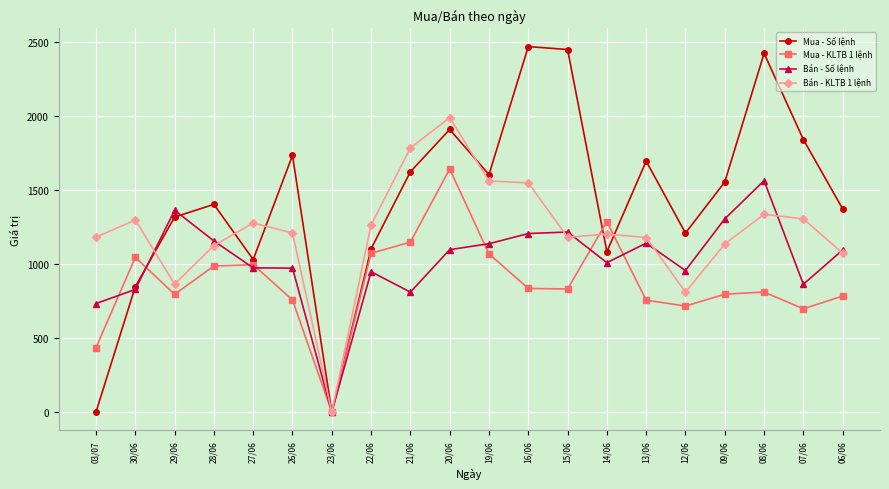

At which category is the sum across all series the highest?

20/06